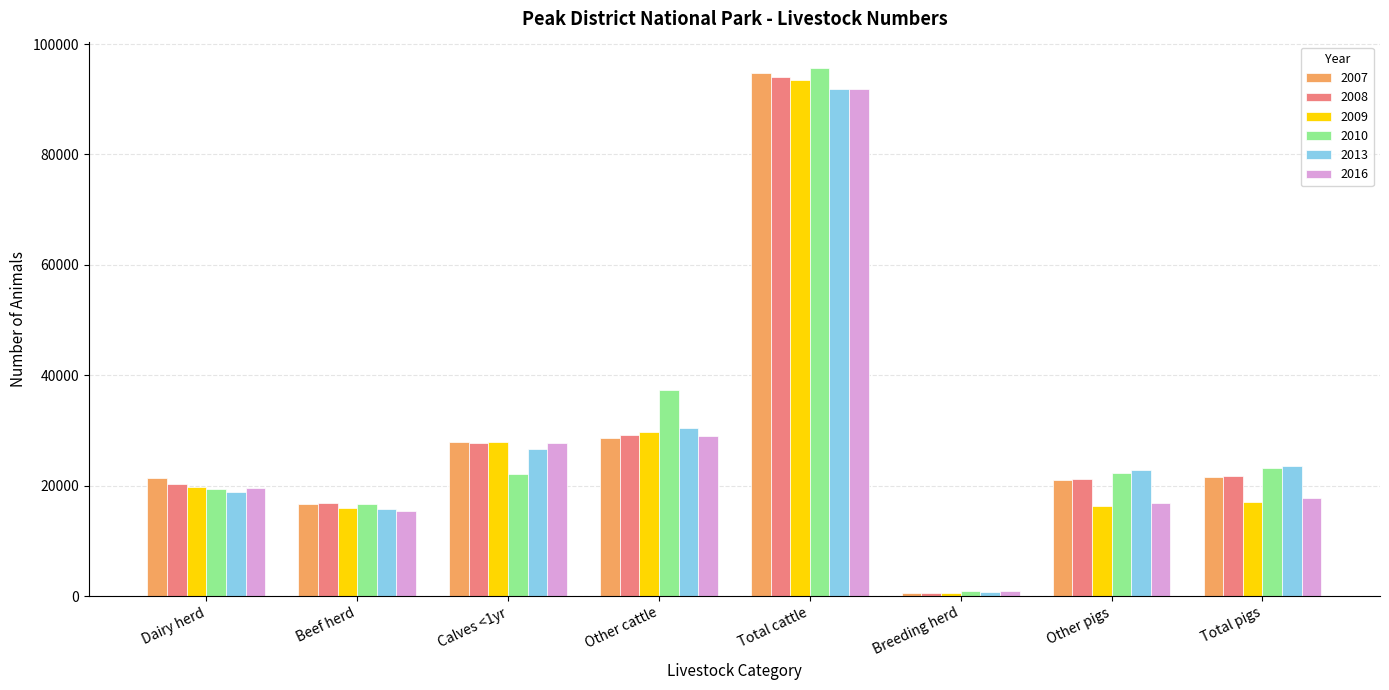

What is the average value of the 2010 series?

29697.5